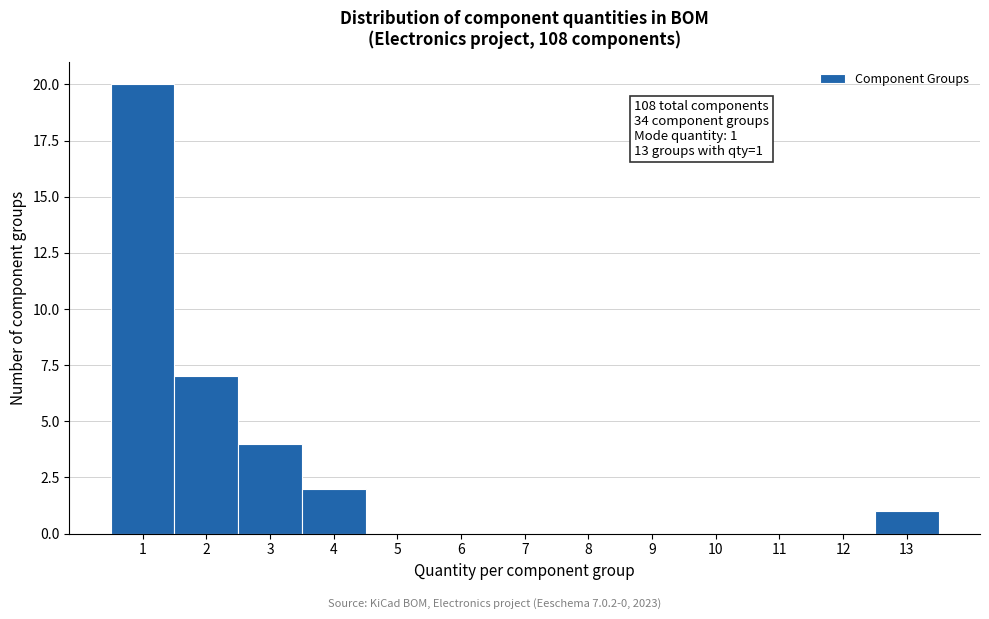

Reading left to right, extract all data points from this chart.

1=20	2=7	3=4	4=2	5=0	6=0	7=0	8=0	9=0	10=0	11=0	12=0	13=1